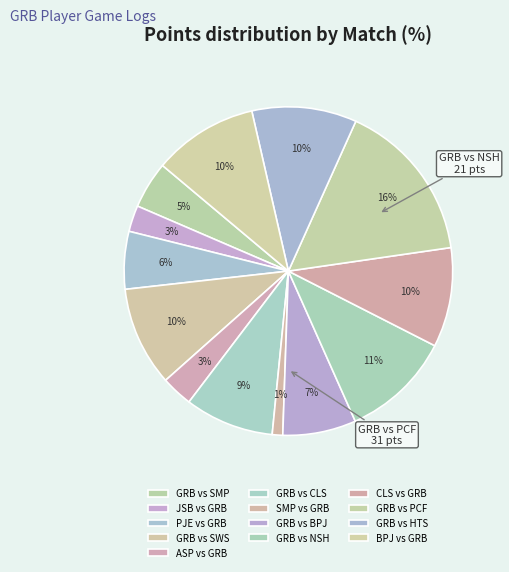

To the nearest percent, what is the difference between the GRB vs BPJ and CLS vs GRB slice percentages?

3%